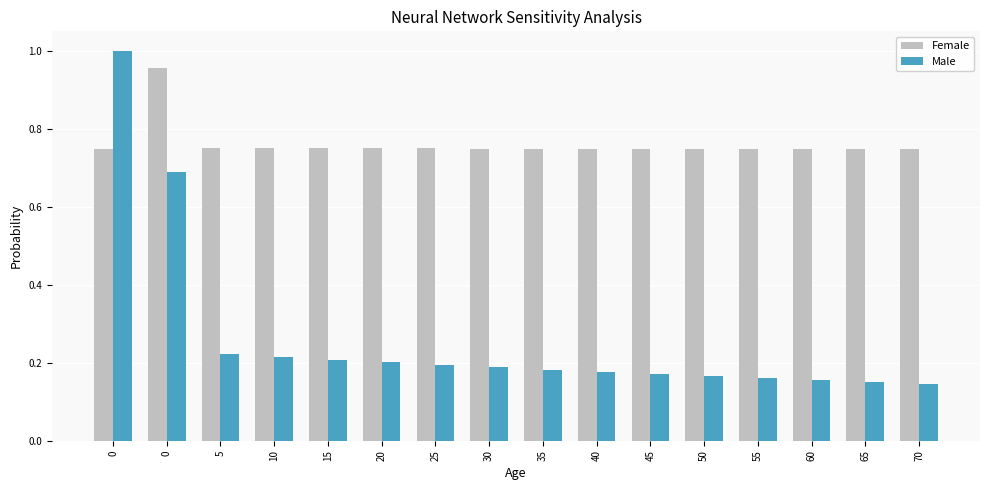

How many categories are shown in the chart?

16